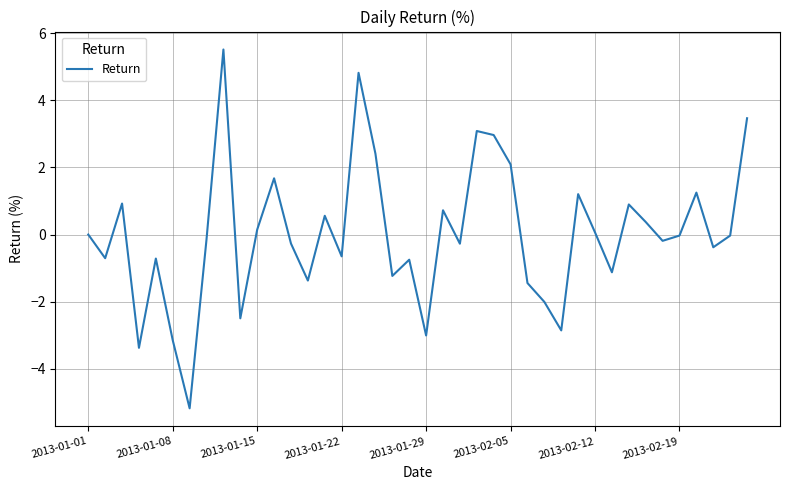

What is the maximum value shown in the chart?

5.5